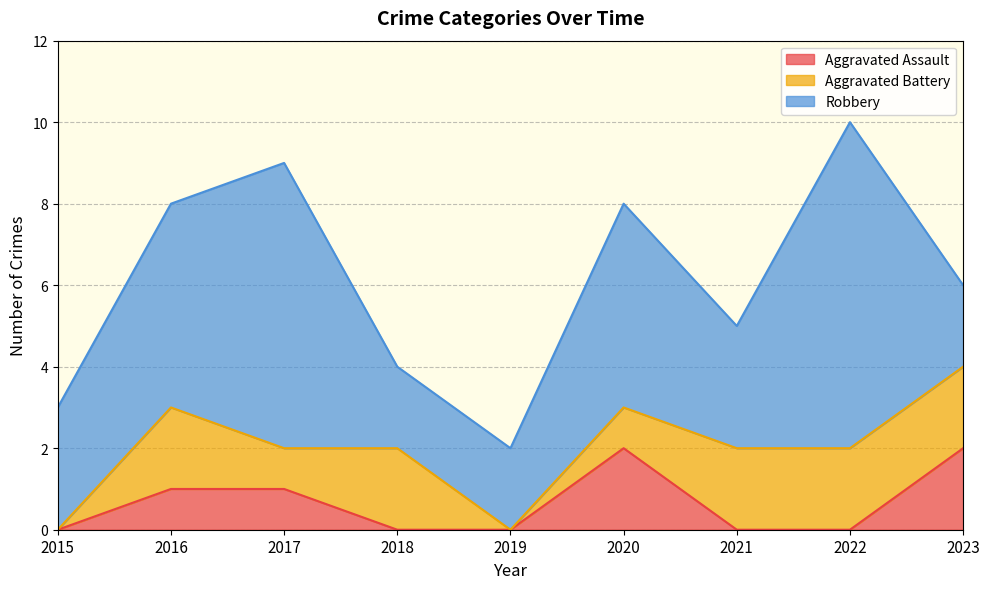

The value of Robbery at 2018 is 3. True or false?

False